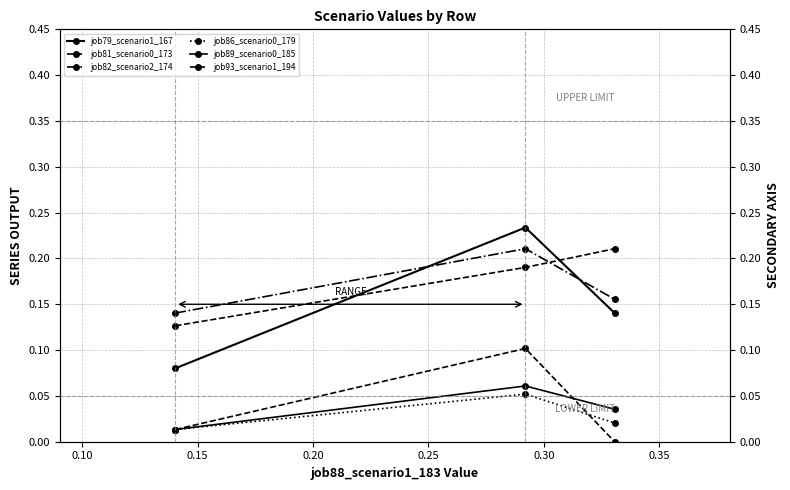

Does the chart have visible grid lines?

Yes